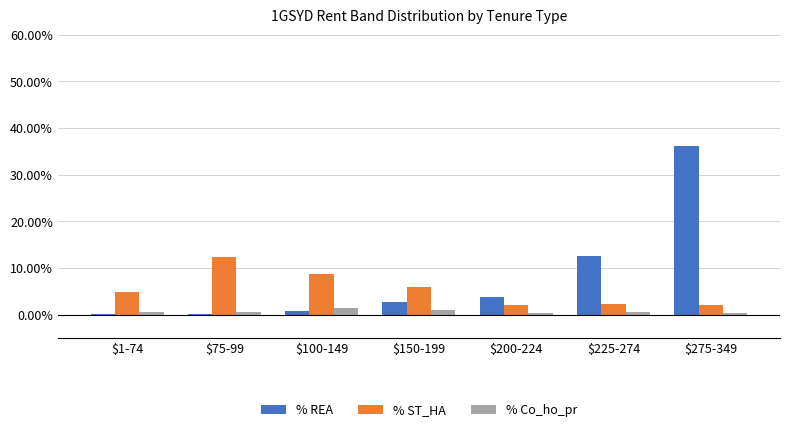

What are all the series names shown in the legend?

% REA, % ST_HA, % Co_ho_pr